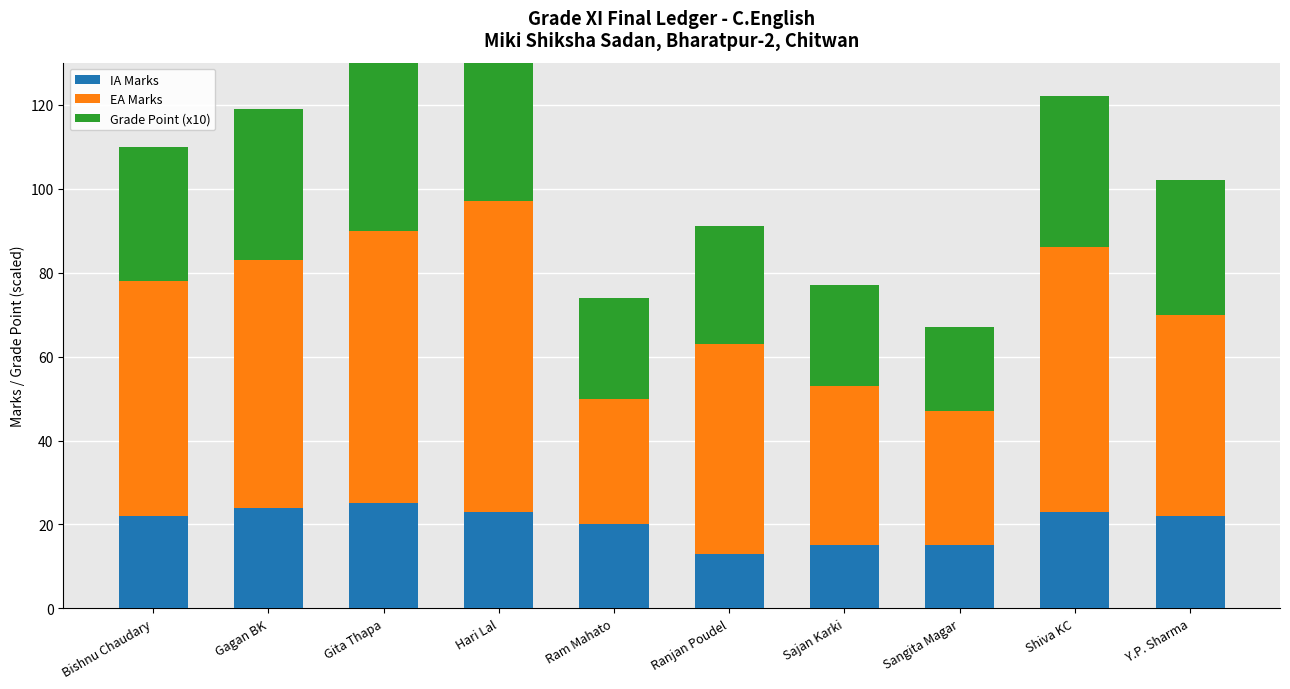

Which series has the widest spread of values?

EA Marks